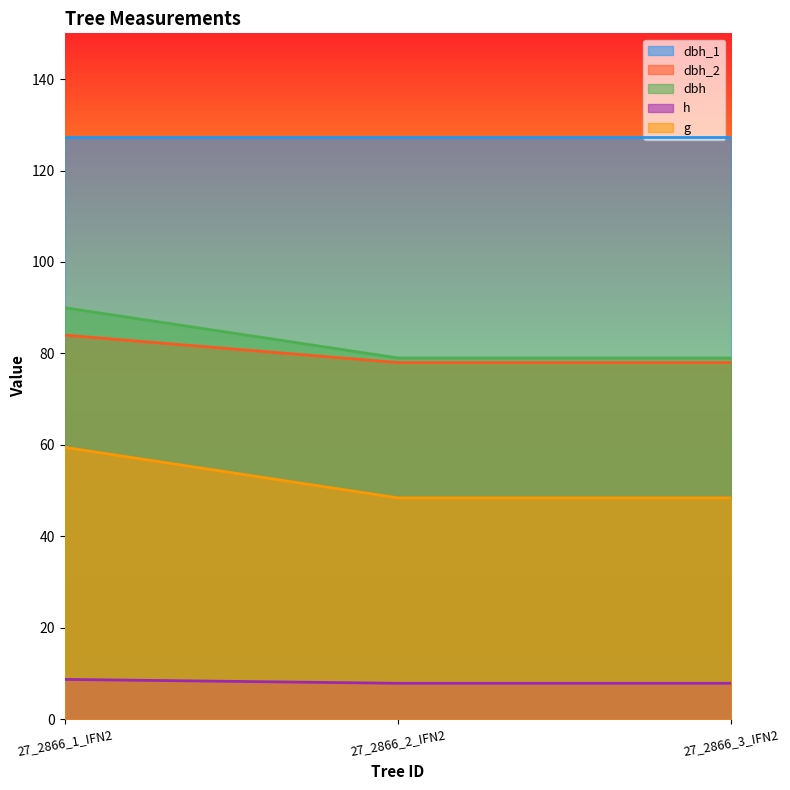

Which series changed the most between 27_2866_1_IFN2 and 27_2866_3_IFN2?

g